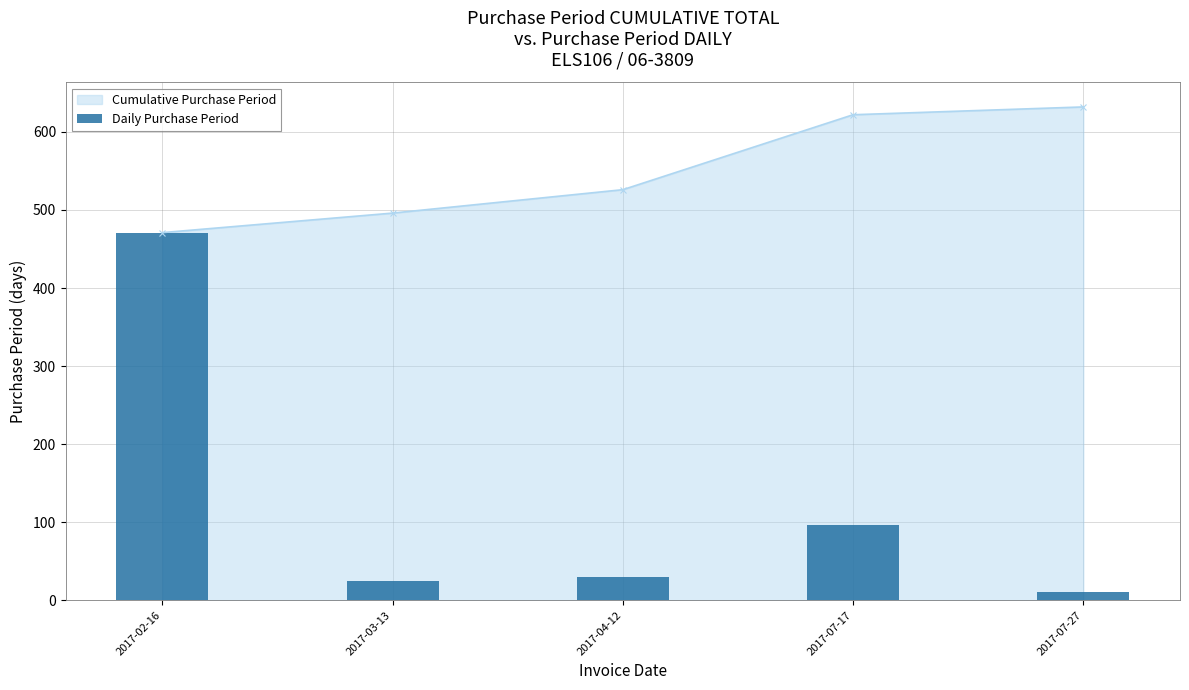

Where is Cumulative Purchase Period nearest to the value 551?

2017-04-12